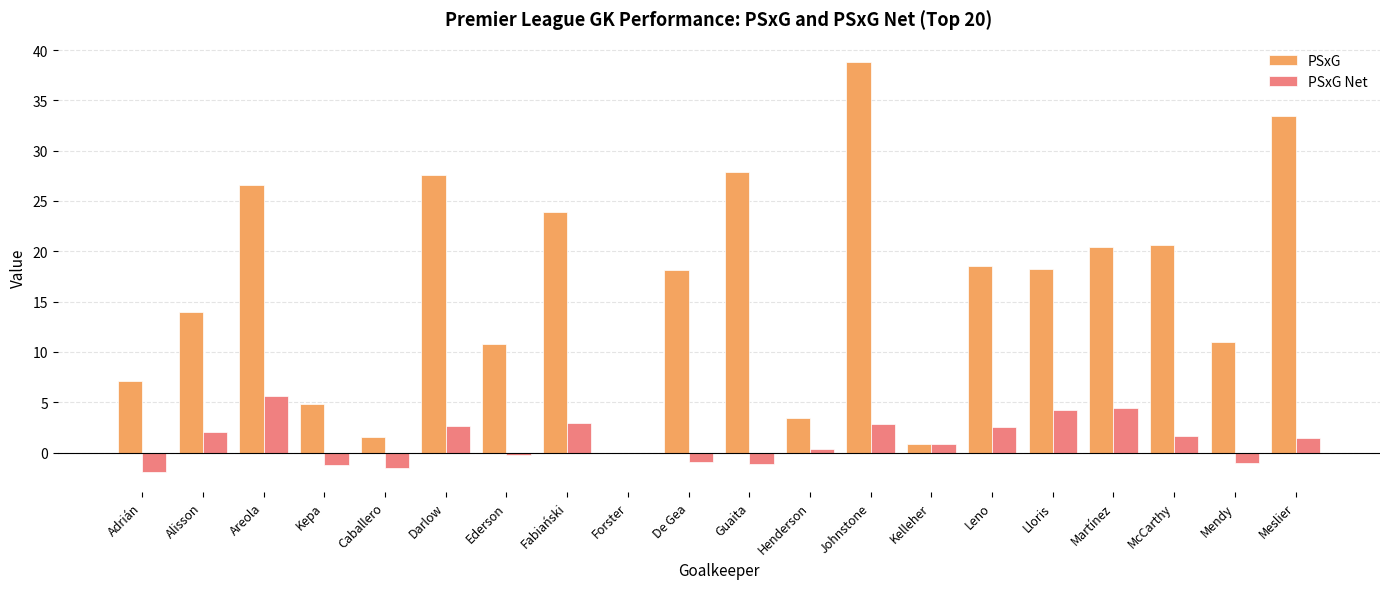

Is it true that PSxG equals 33.4 at Meslier?

True